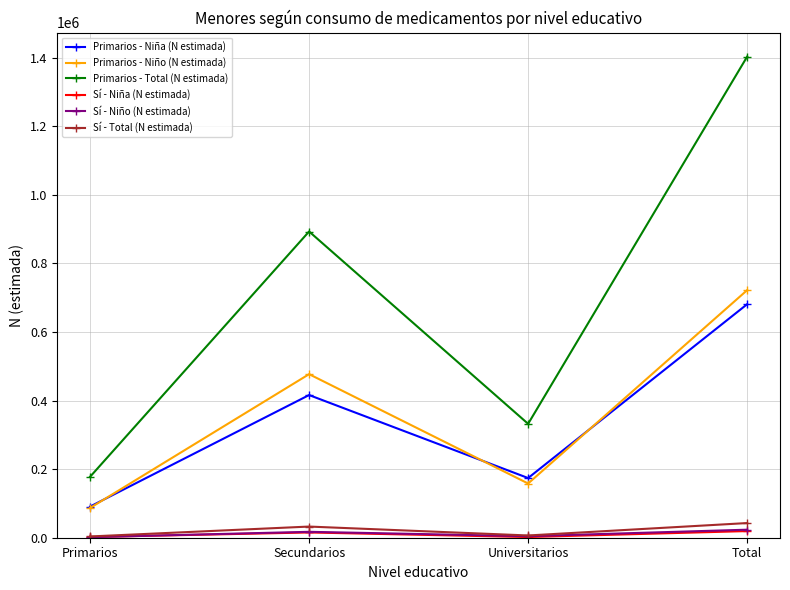

At which category does Primarios - Niña (N estimada) reach its first local valley?

Universitarios